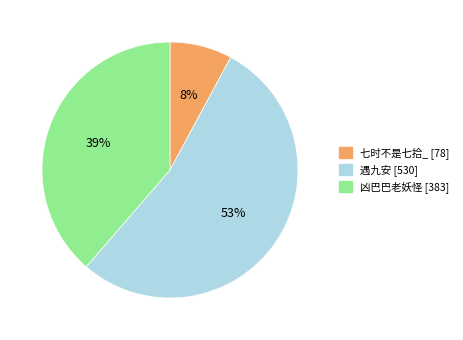

To the nearest percent, what is the combined percentage of 遇九安 and 七时不是七拾_?

61%